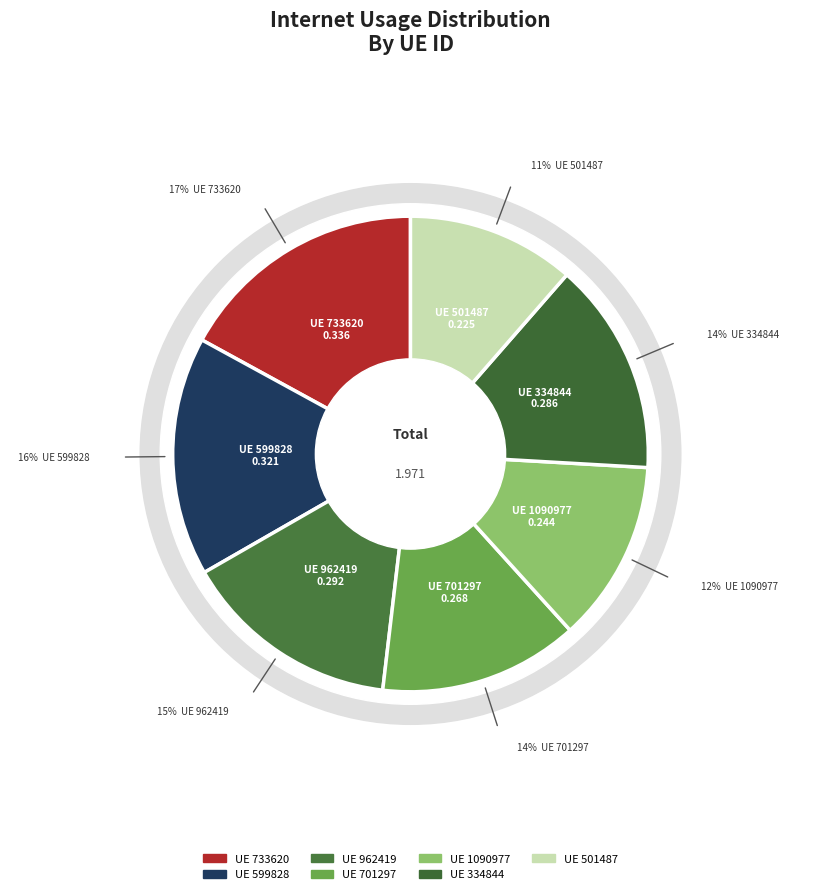

How many segments does this pie chart have?

7